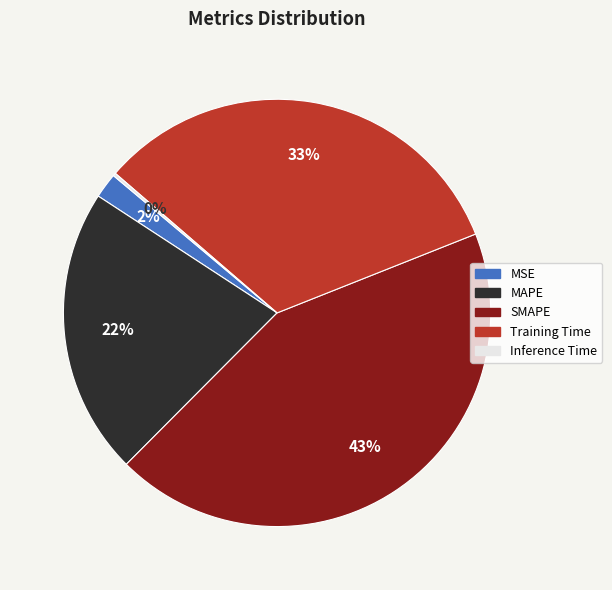

What is the largest slice in the pie chart?

SMAPE